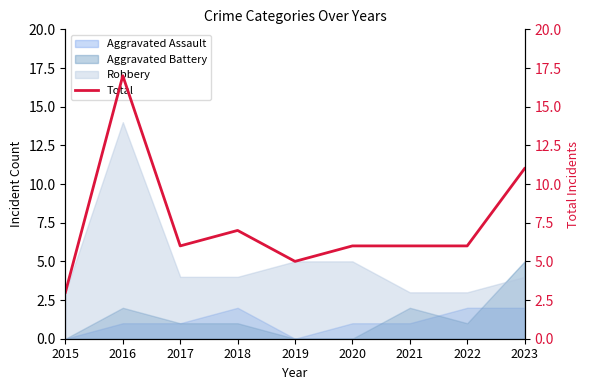

Reading left to right, transcribe all the data shown in this chart.

3	17	6	7	5	6	6	6	11